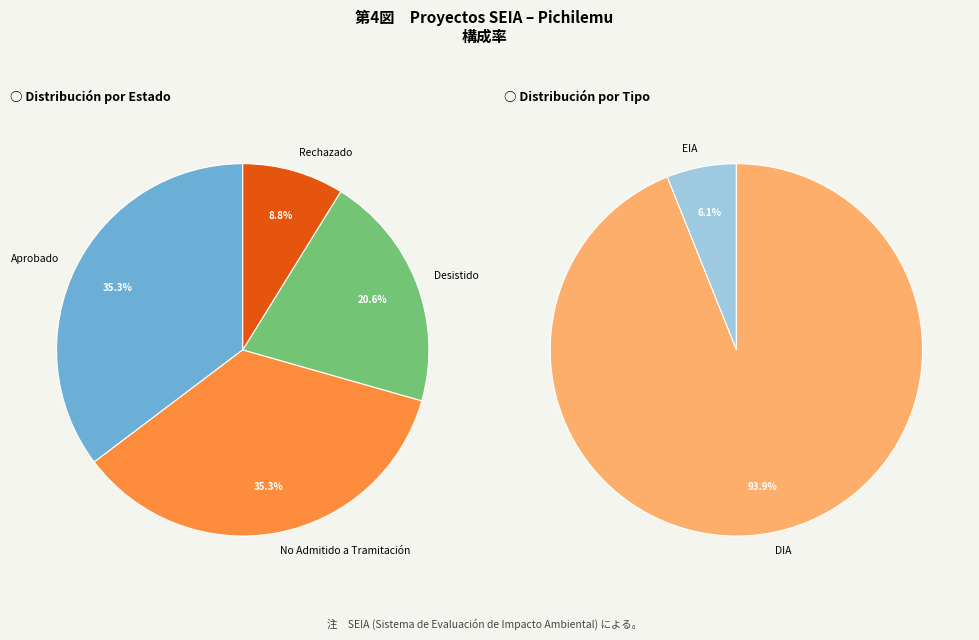

Which slice is the largest?

DIA